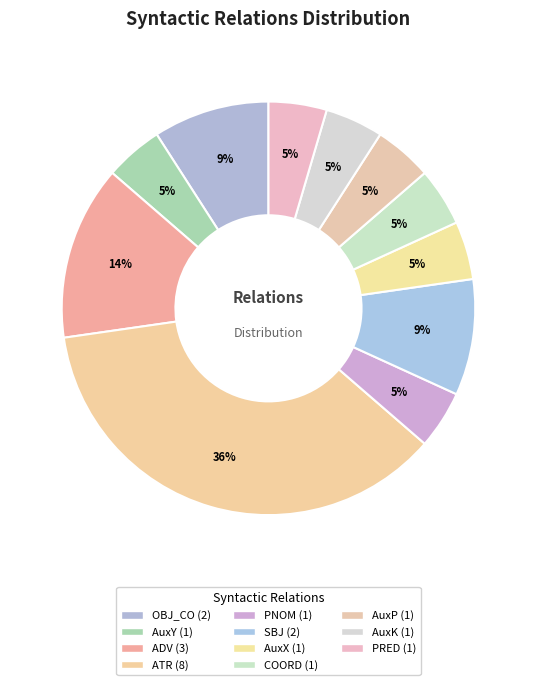

How many slices are in this pie chart?

11